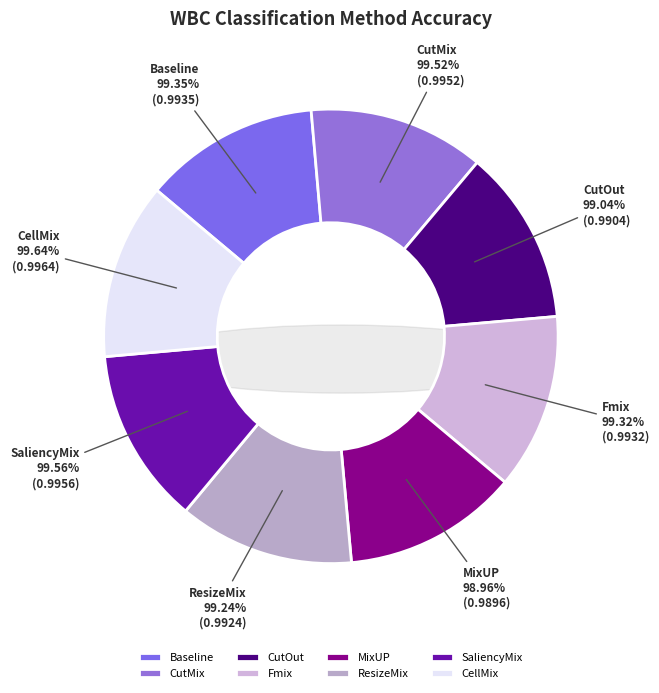

To the nearest percent, what percentage of the pie is Fmix?

12%